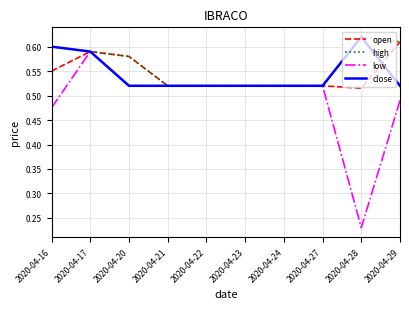

What is the difference between the maximum and second lowest values in the open series?

0.1